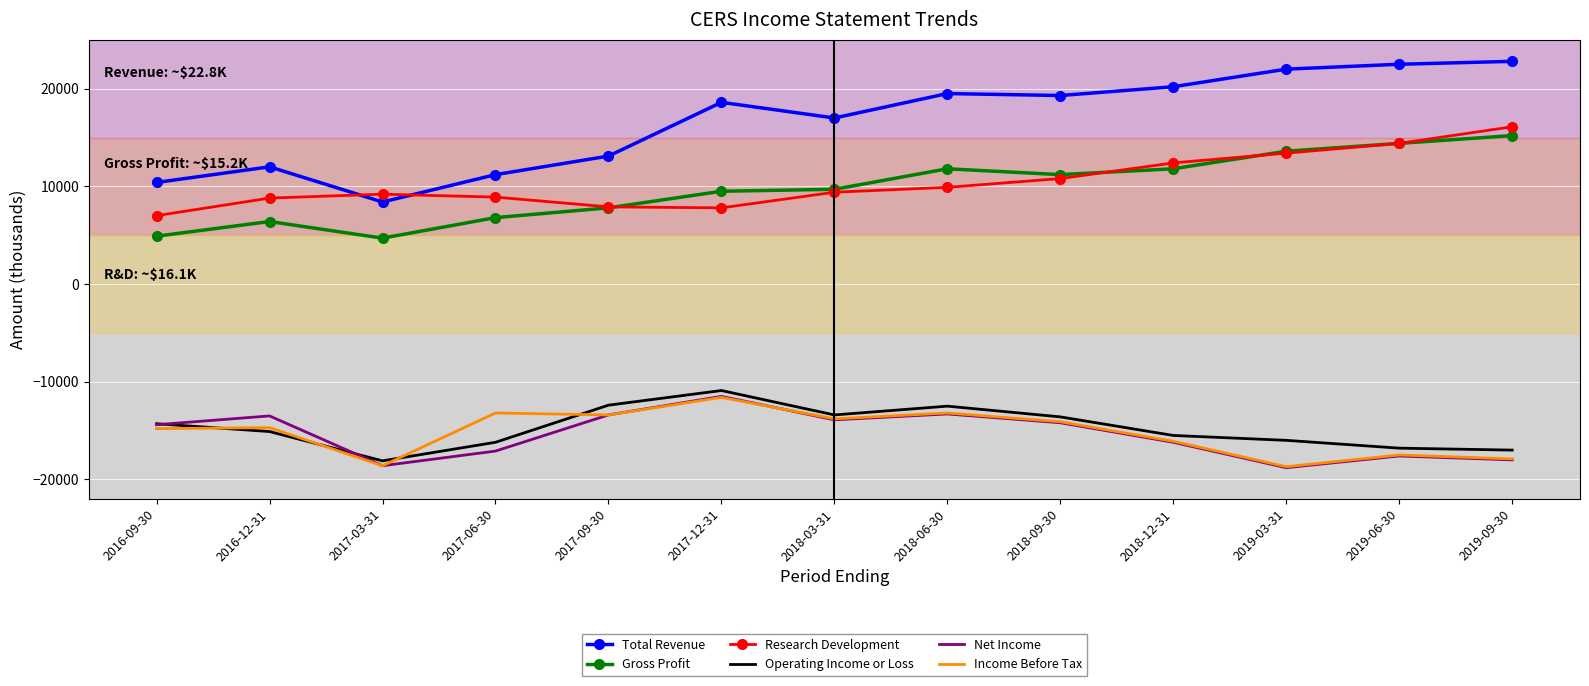

What is the maximum value shown in the chart?

22800